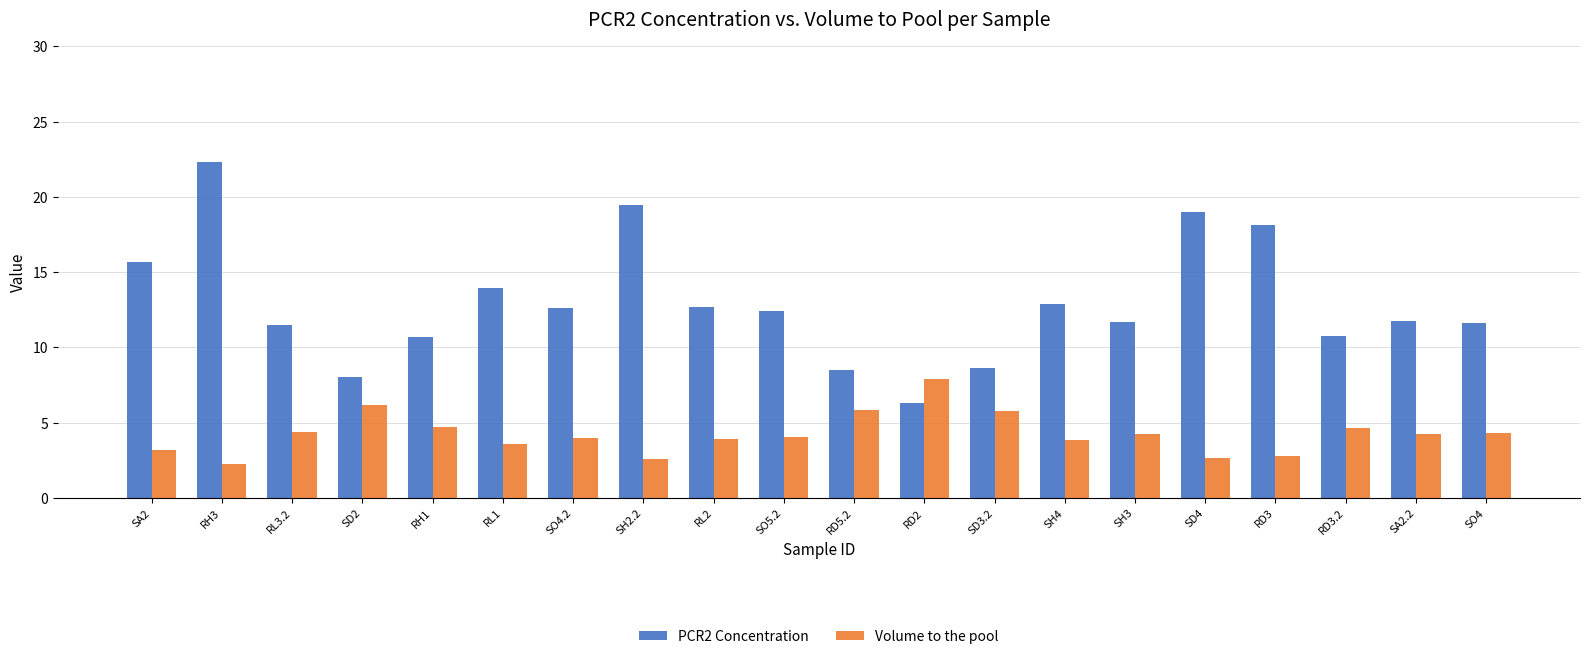

What is the smallest value displayed?

2.2